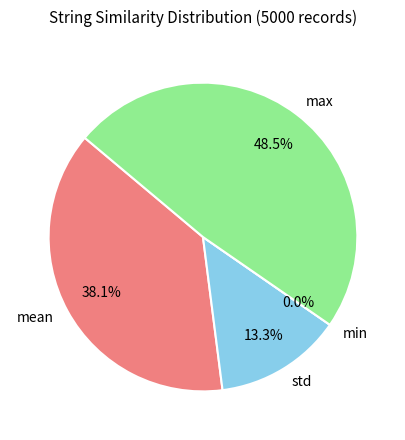

Which category has the biggest portion of the pie?

max